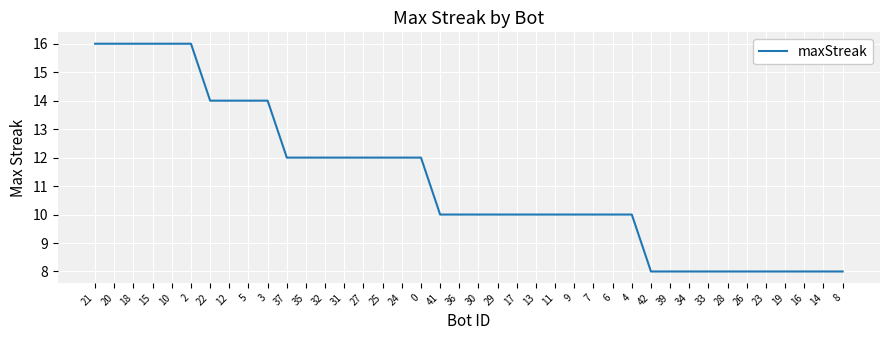

Is this an area chart (filled region under the line)?

No